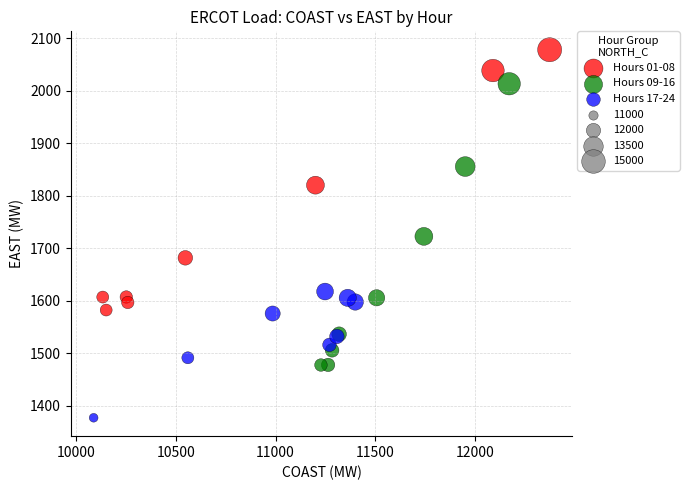

Which series reaches the minimum Y coordinate?

Hours 17-24